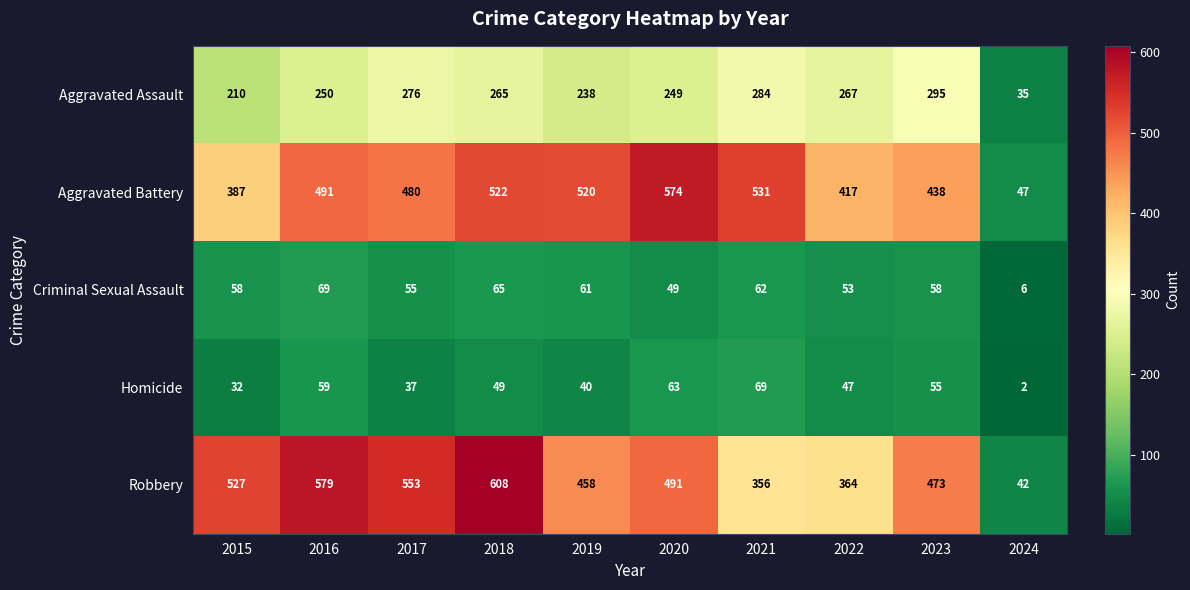

What is the smallest value displayed?

2